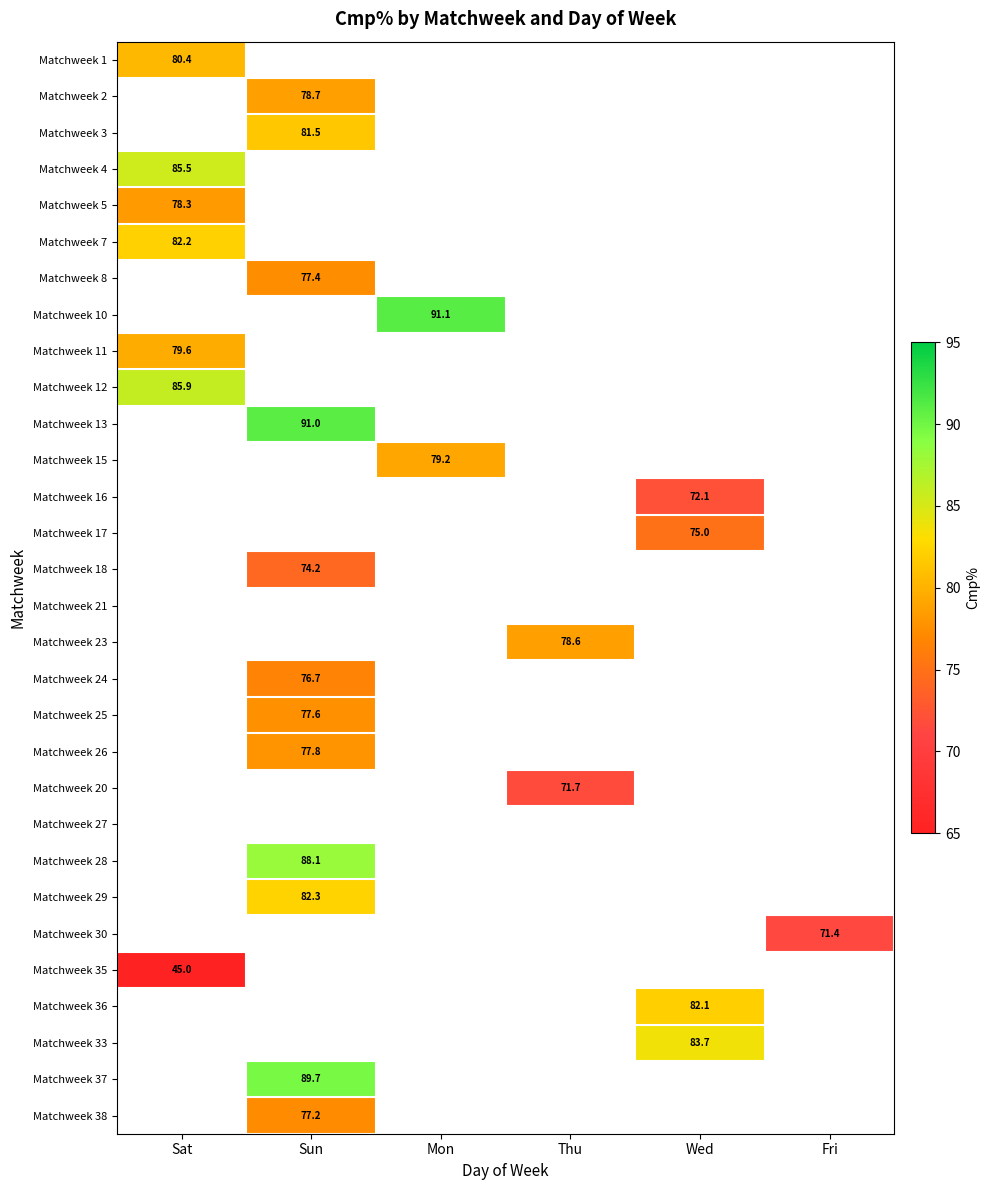

Is it true that Matchweek 30 equals 14.4 at Fri?

False